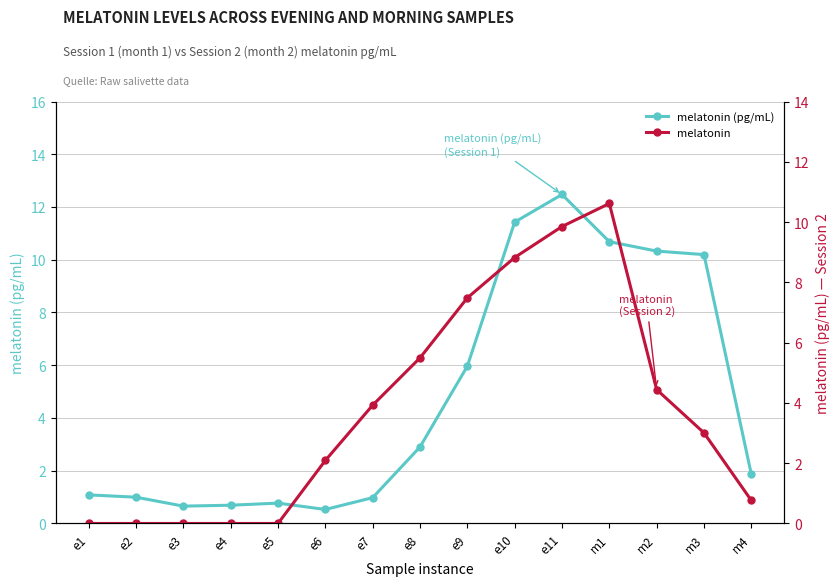

What is the sum of all melatonin values?

56.5